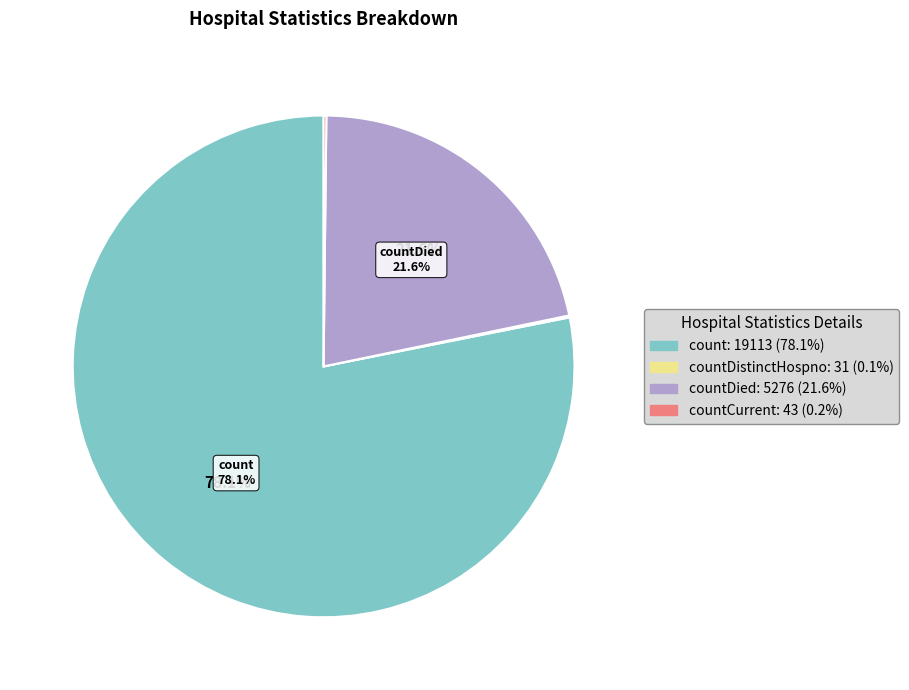

Is there a majority slice in this chart?

Yes